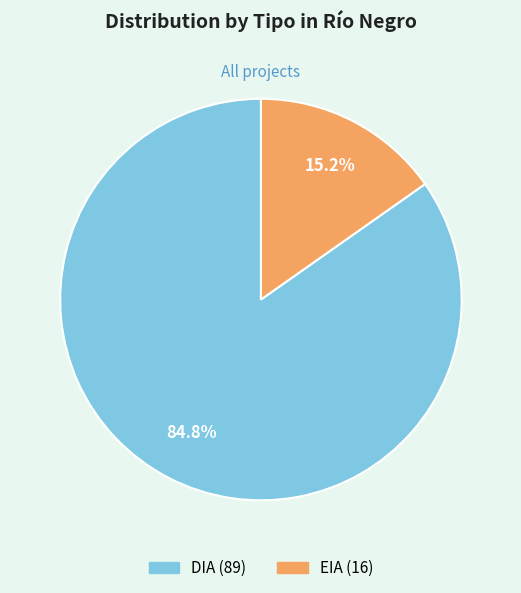

Which has a higher value, EIA or DIA?

DIA